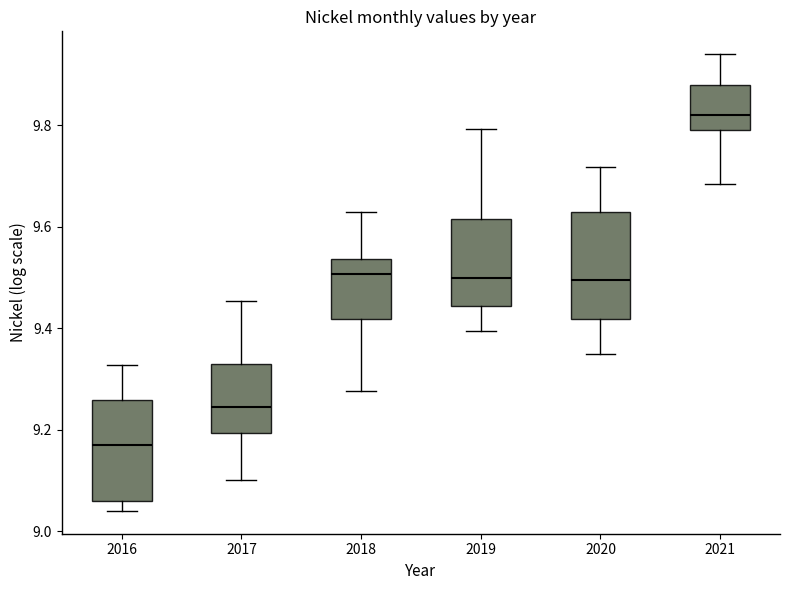

Where is the upper edge of the box at x = 2016 on the y-axis? The values are not printed on the chart, so give them approximately, as read against the axis.

9.26